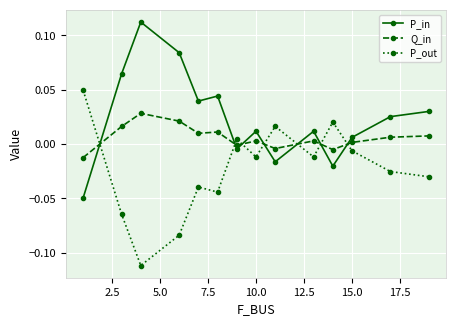

What is the sum of all P_out values?

-0.3